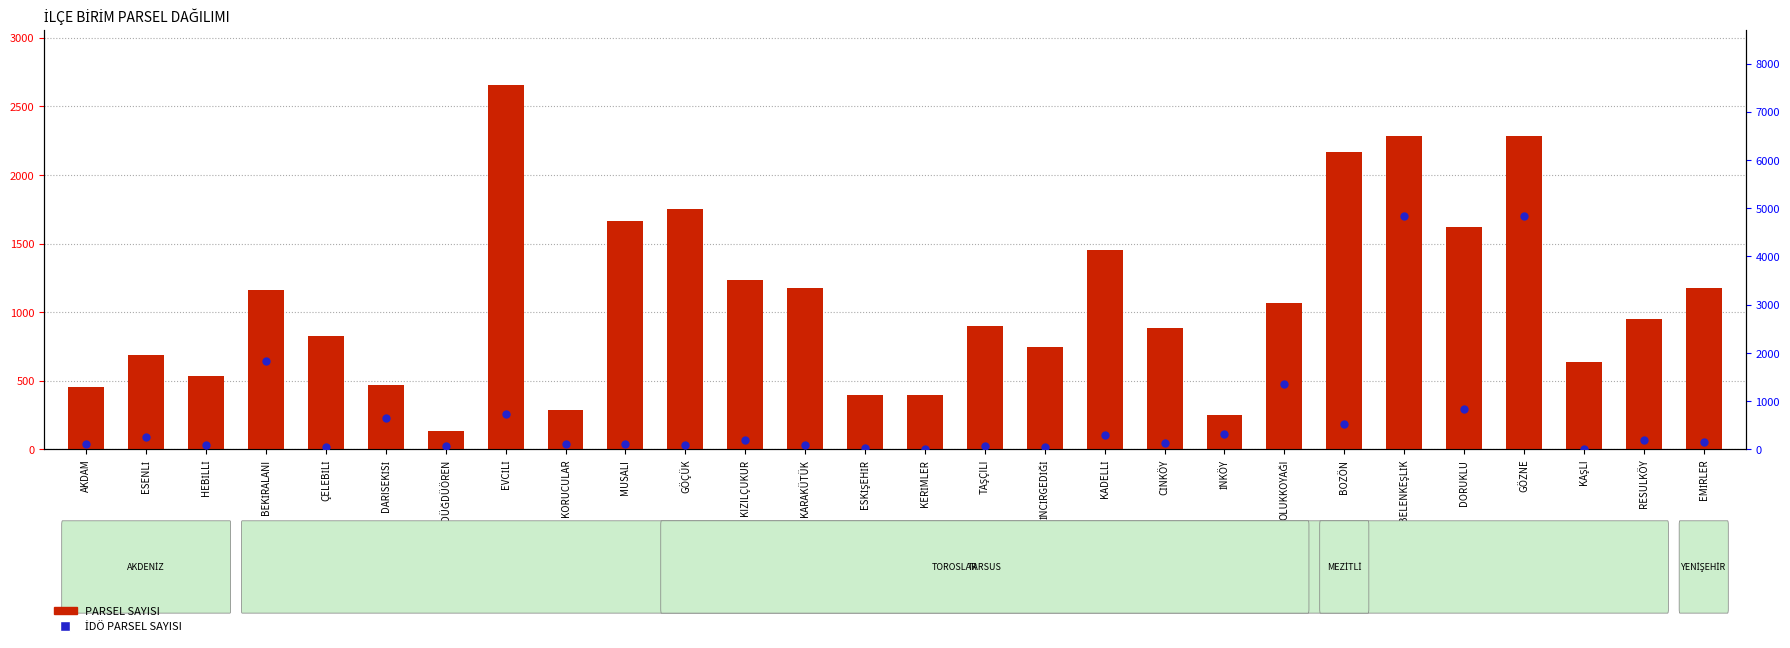

At how many categories does at least one series exceed 4656?

2